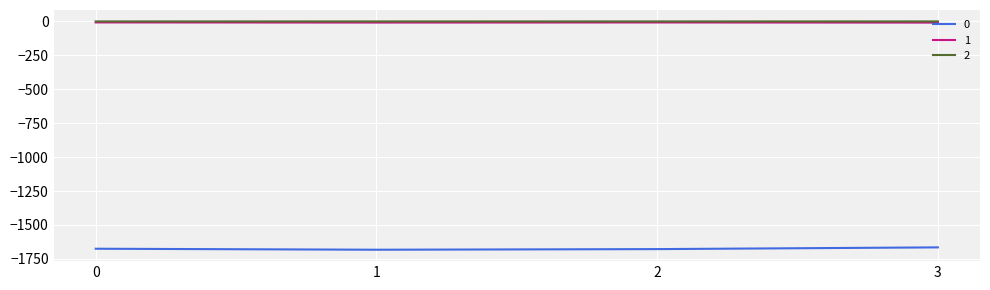

What is the lowest value of the 2 series?

-0.2